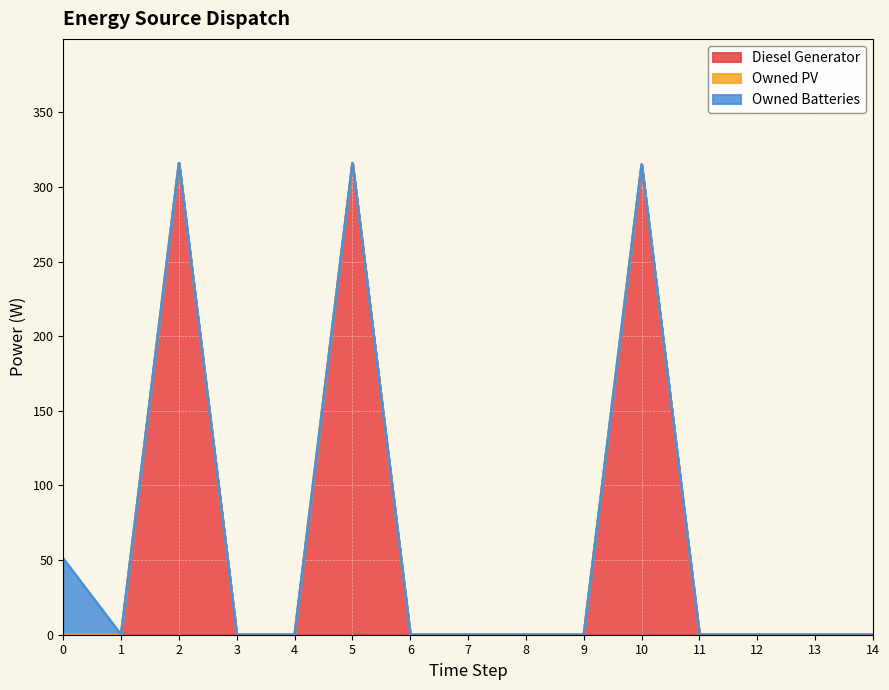

Reading right to left, list all the values displayed in this chart.

Diesel Generator: 14=0	13=0	12=0	11=0	10=315	9=0	8=0	7=0	6=0	5=316	4=0	3=0	2=316	1=0	0=0
Owned PV: 14=0	13=0	12=0	11=0	10=0	9=0	8=0	7=0	6=0	5=0	4=0	3=0	2=0	1=0	0=0
Owned Batteries: 14=0	13=0	12=0	11=0	10=0	9=0	8=0	7=0	6=0	5=0	4=0	3=0	2=0	1=0	0=51